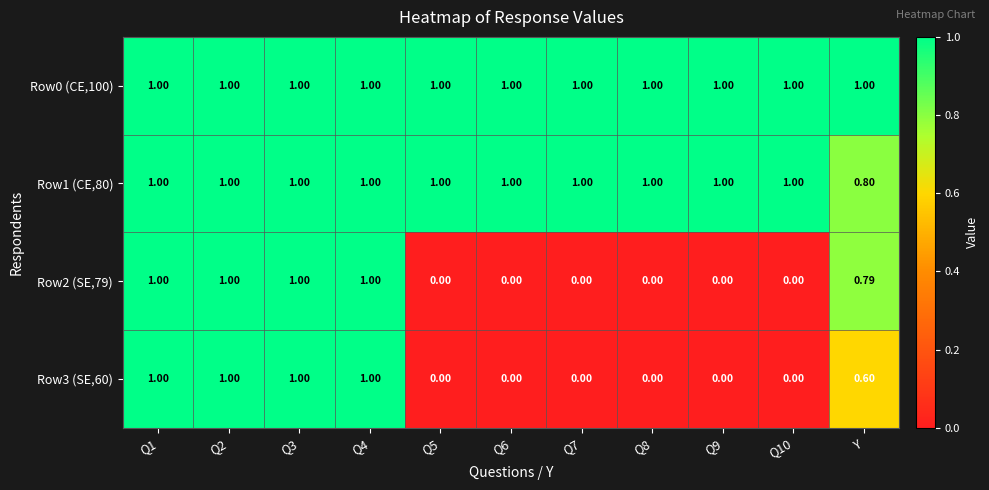

At which label is Row1 (CE,80) closest to 0?

Y